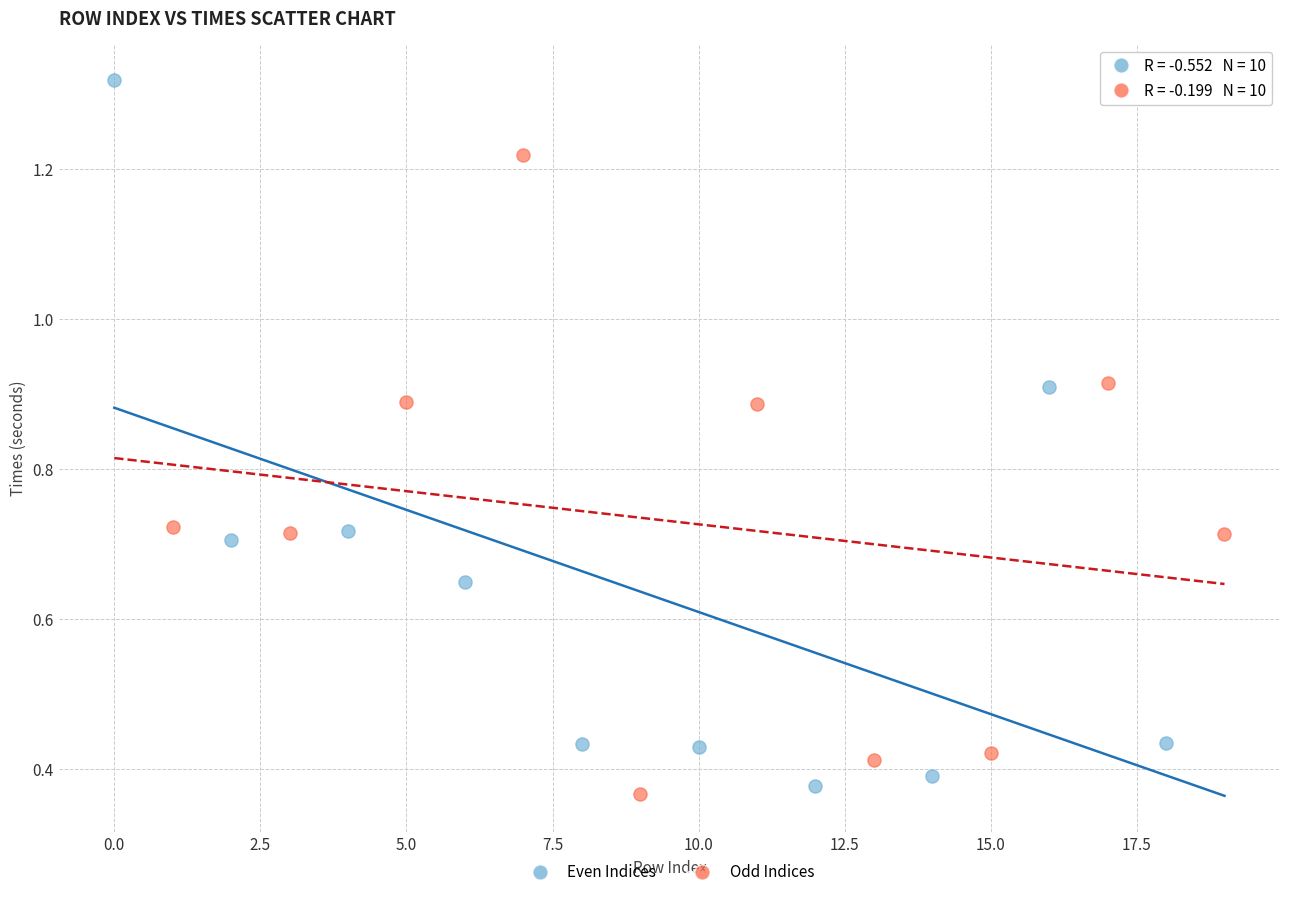

Which series has the widest spread of Y values?

Even Indices